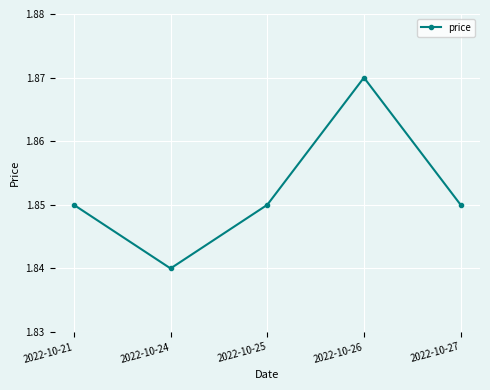

How many interior local valleys (lower than both neighbors) does the data have?

1